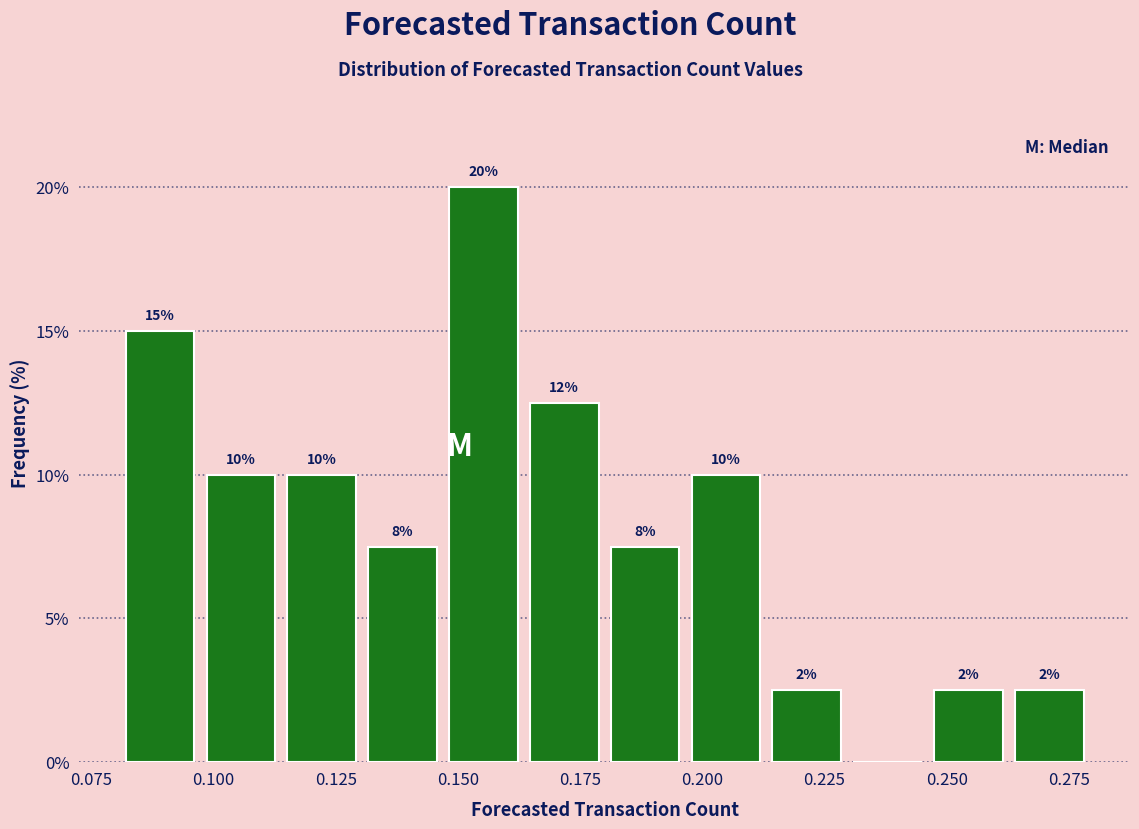

Around what value on the x-axis is the tallest bar? Give the approximate position of its centre, as read against the axis.

0.155